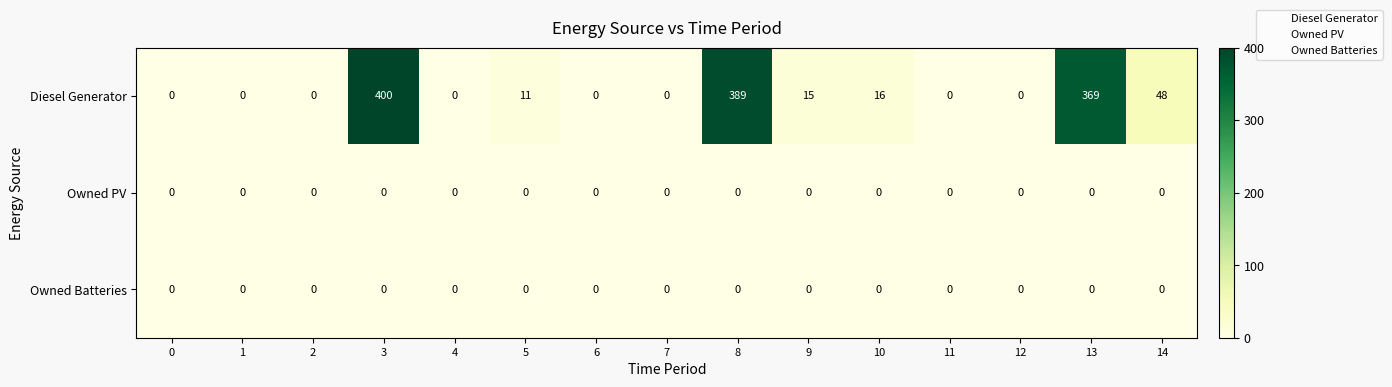

Which series has the largest range (max minus min)?

Diesel Generator